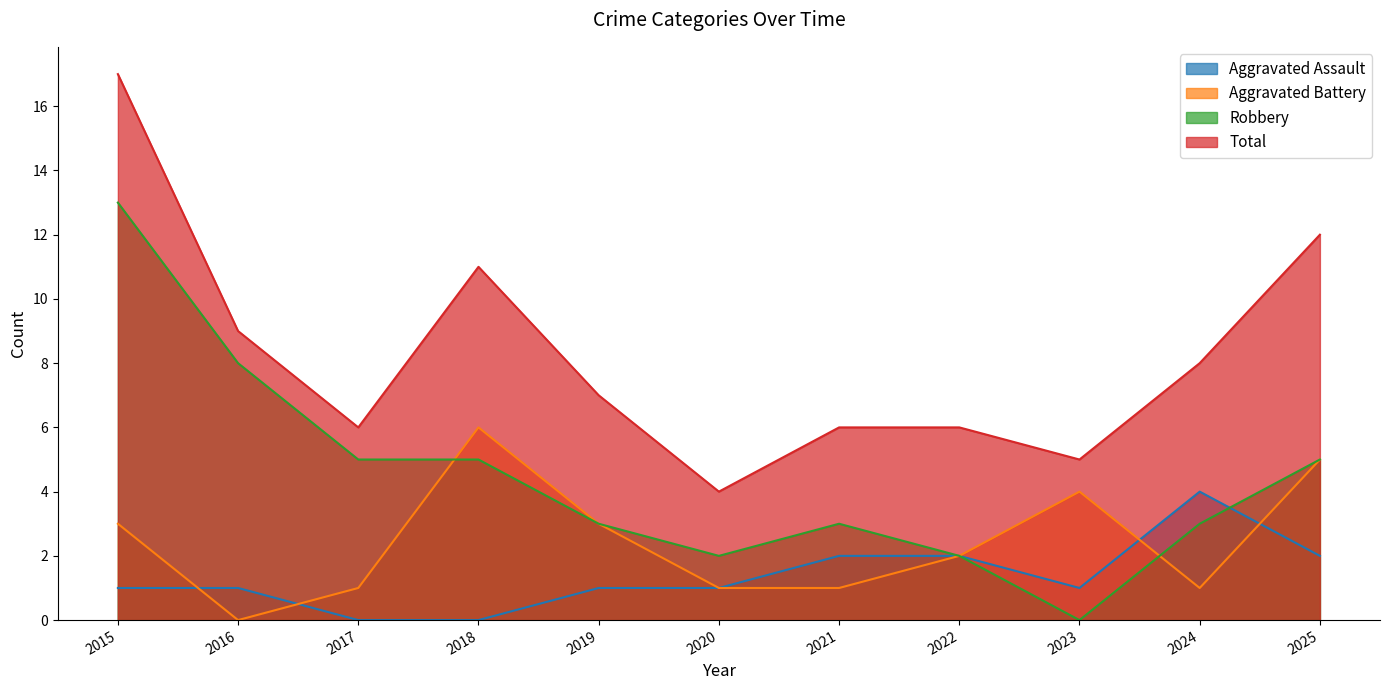

What is the value of the Aggravated Battery point at the 4th from the left?

6